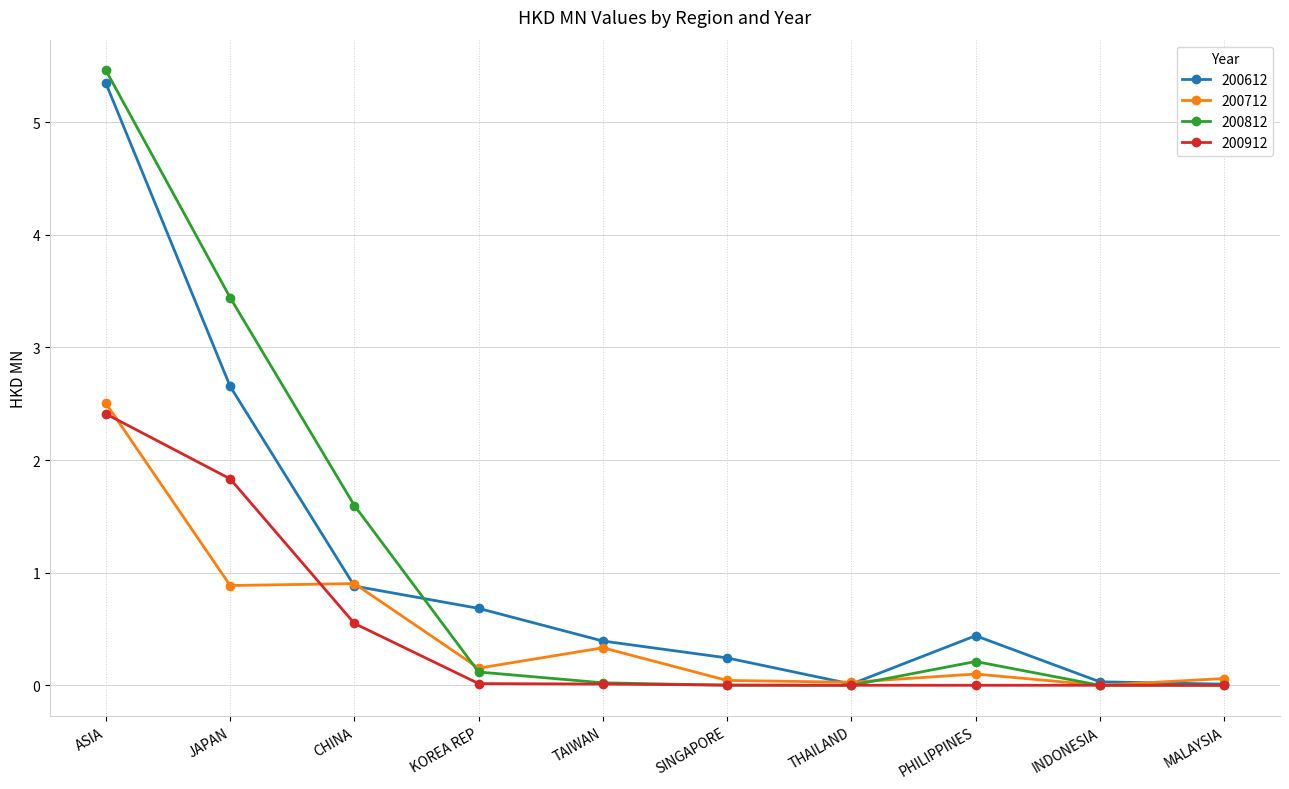

What is the maximum value for 200712?

2.5